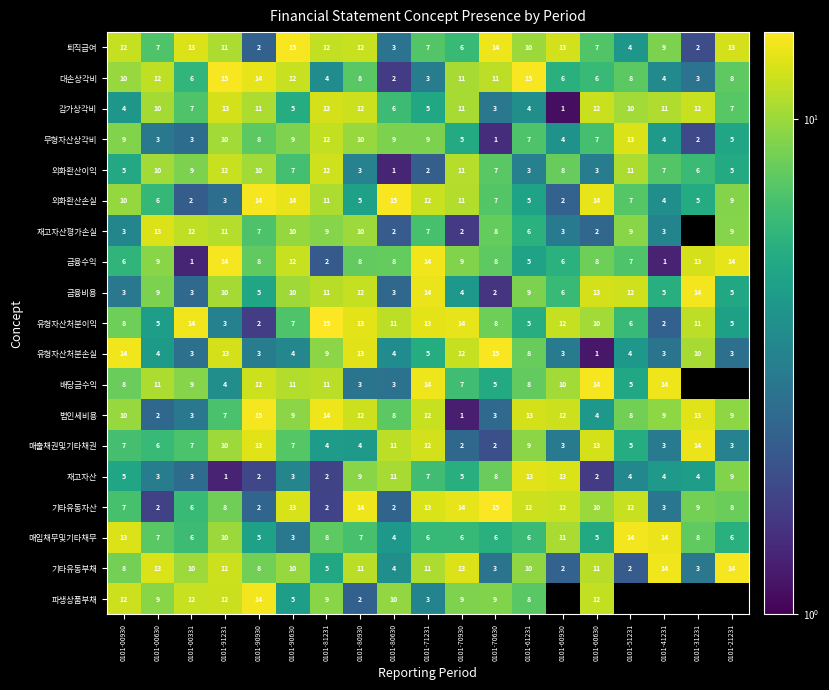

How many data points in 법인세비용 are less than 9?

8